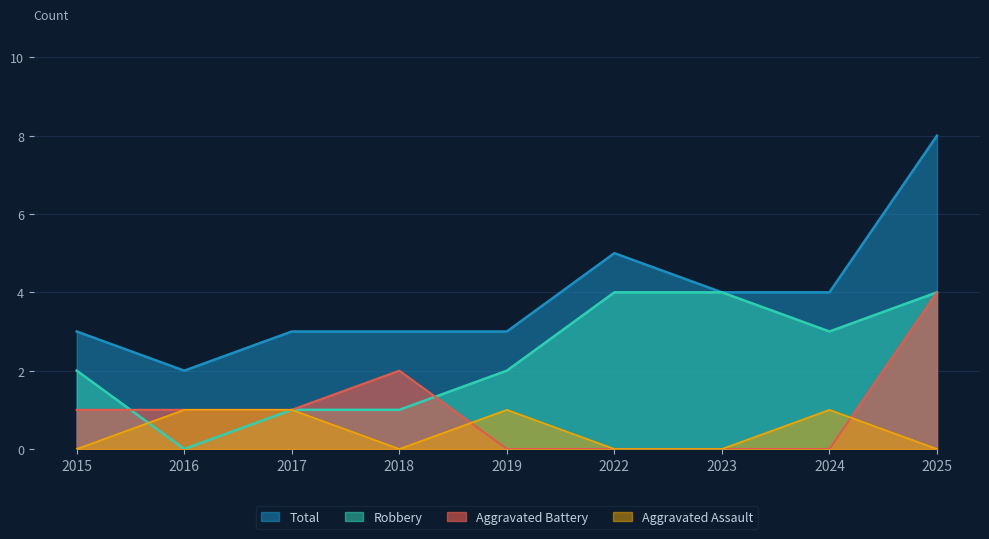

Reading left to right, transcribe all the data shown in this chart.

Aggravated Assault: 2015=0	2016=1	2017=1	2018=0	2019=1	2022=0	2023=0	2024=1	2025=0
Aggravated Battery: 2015=1	2016=1	2017=1	2018=2	2019=0	2022=0	2023=0	2024=0	2025=4
Robbery: 2015=2	2016=0	2017=1	2018=1	2019=2	2022=4	2023=4	2024=3	2025=4
Total: 2015=3	2016=2	2017=3	2018=3	2019=3	2022=5	2023=4	2024=4	2025=8